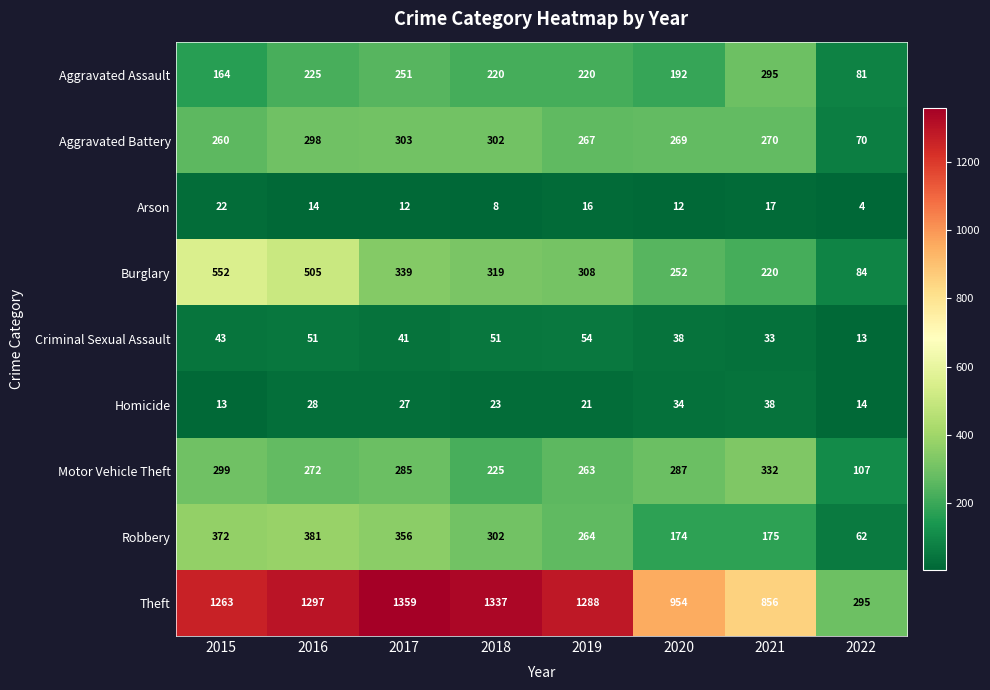

What is the difference between the maximum and minimum values in the Theft series?

1064